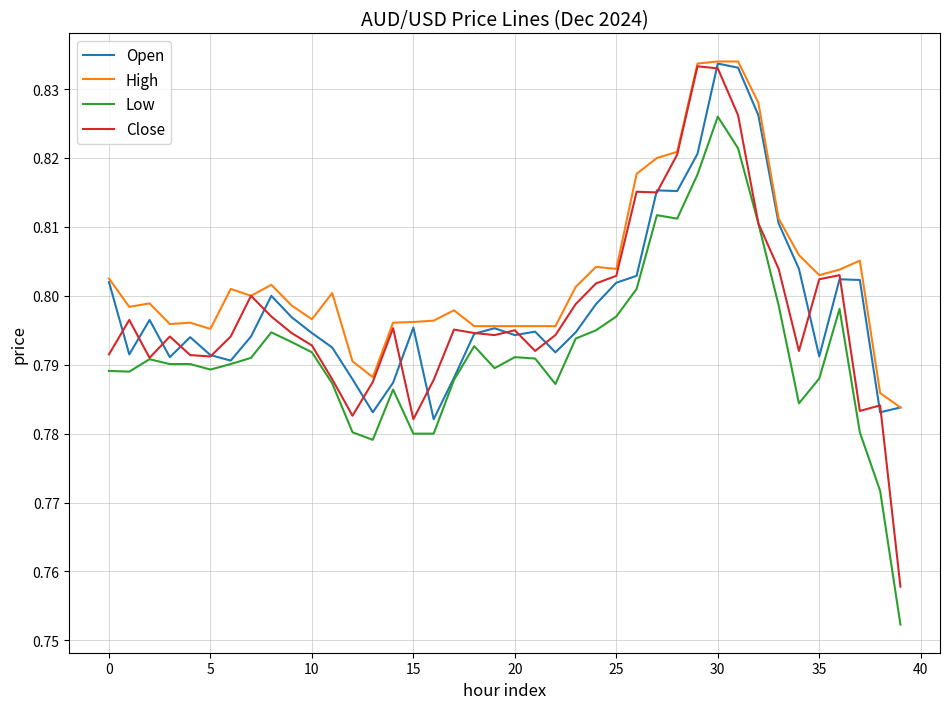

Which series has the largest range (max minus min)?

Close